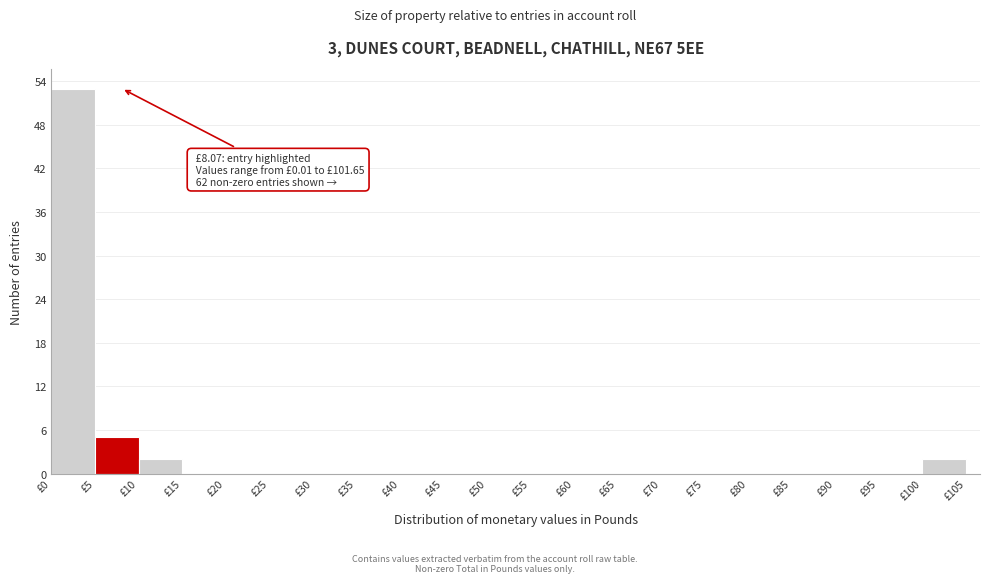

Over which range of the x-axis is the bar tallest?

0 to 5